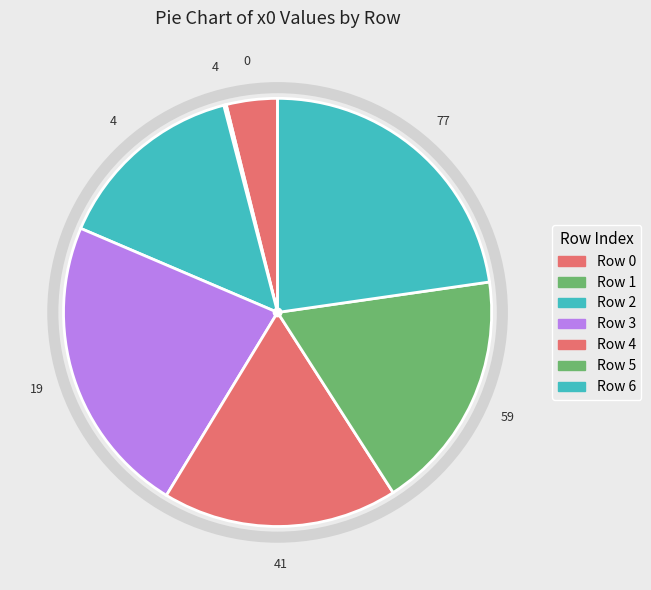

Which slice is the smallest?

1